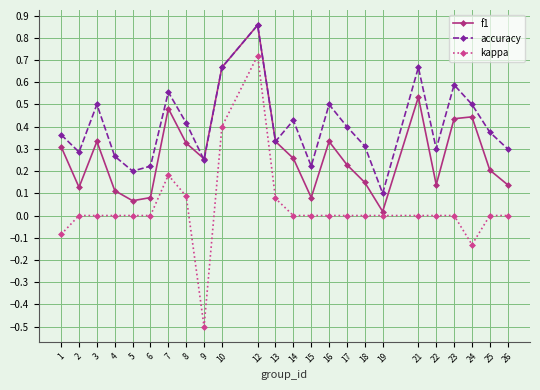

The value of accuracy at 26 is 0.5. True or false?

False